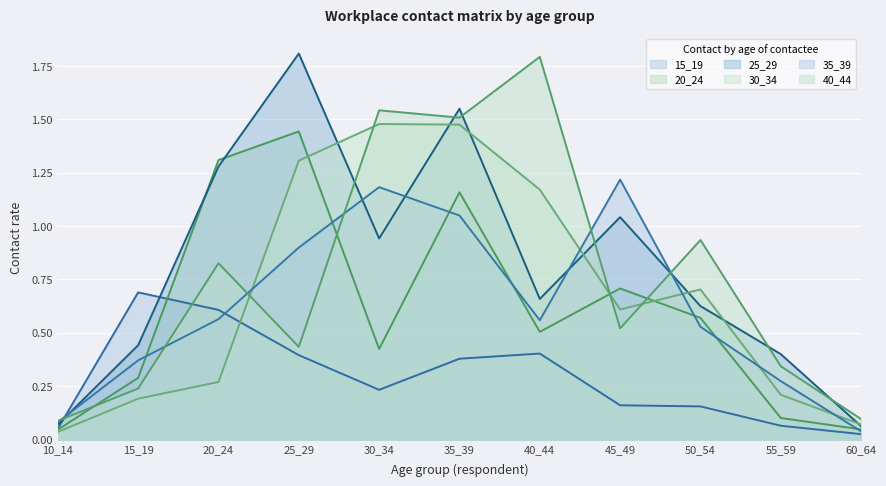

Reading right to left, extract all data points from this chart.

15_19: 60_64=0.0	55_59=0.1	50_54=0.2	45_49=0.2	40_44=0.4	35_39=0.4	30_34=0.2	25_29=0.4	20_24=0.6	15_19=0.7	10_14=0.1
20_24: 60_64=0.0	55_59=0.1	50_54=0.6	45_49=0.7	40_44=0.5	35_39=1.2	30_34=0.4	25_29=1.4	20_24=1.3	15_19=0.3	10_14=0.0
25_29: 60_64=0.1	55_59=0.4	50_54=0.6	45_49=1.0	40_44=0.7	35_39=1.5	30_34=0.9	25_29=1.8	20_24=1.3	15_19=0.4	10_14=0.1
30_34: 60_64=0.1	55_59=0.2	50_54=0.7	45_49=0.6	40_44=1.2	35_39=1.5	30_34=1.5	25_29=1.3	20_24=0.3	15_19=0.2	10_14=0.0
35_39: 60_64=0.0	55_59=0.3	50_54=0.5	45_49=1.2	40_44=0.6	35_39=1.0	30_34=1.2	25_29=0.9	20_24=0.6	15_19=0.4	10_14=0.1
40_44: 60_64=0.1	55_59=0.3	50_54=0.9	45_49=0.5	40_44=1.8	35_39=1.5	30_34=1.5	25_29=0.4	20_24=0.8	15_19=0.2	10_14=0.1